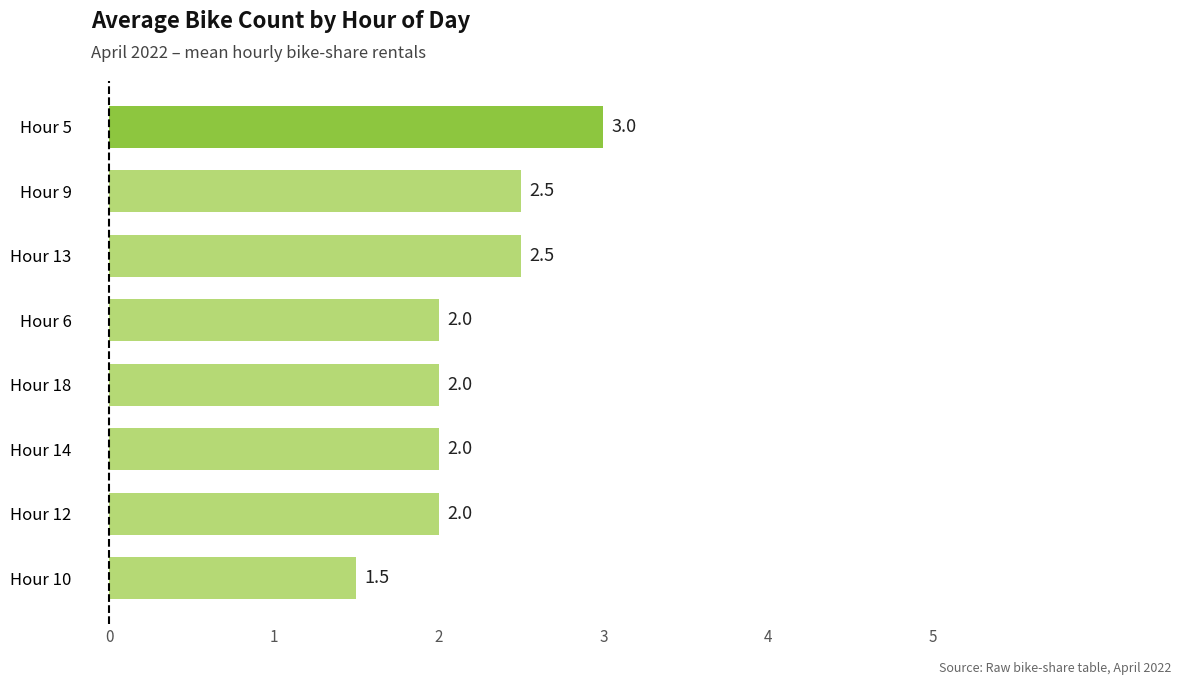

The chart shows a value of 3.4 at Hour 14. True or false?

False